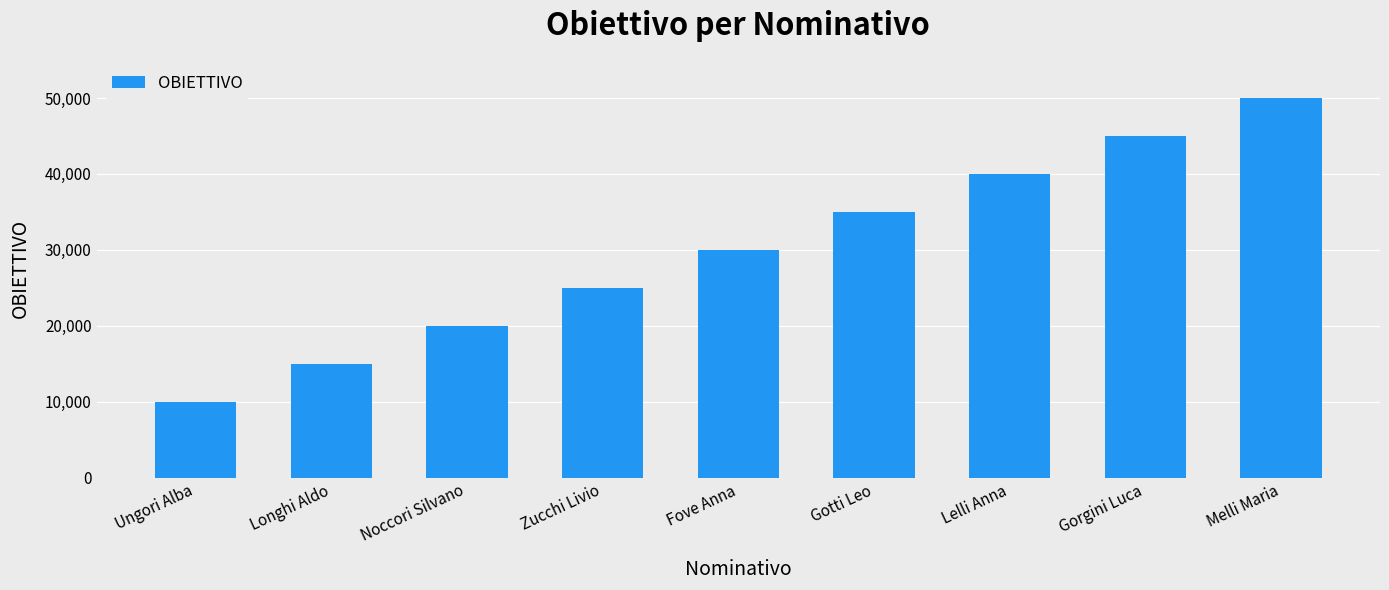

Reading left to right, transcribe all the data shown in this chart.

Ungori Alba=10000	Longhi Aldo=15000	Noccori Silvano=20000	Zucchi Livio=25000	Fove Anna=30000	Gotti Leo=35000	Lelli Anna=40000	Gorgini Luca=45000	Melli Maria=50000